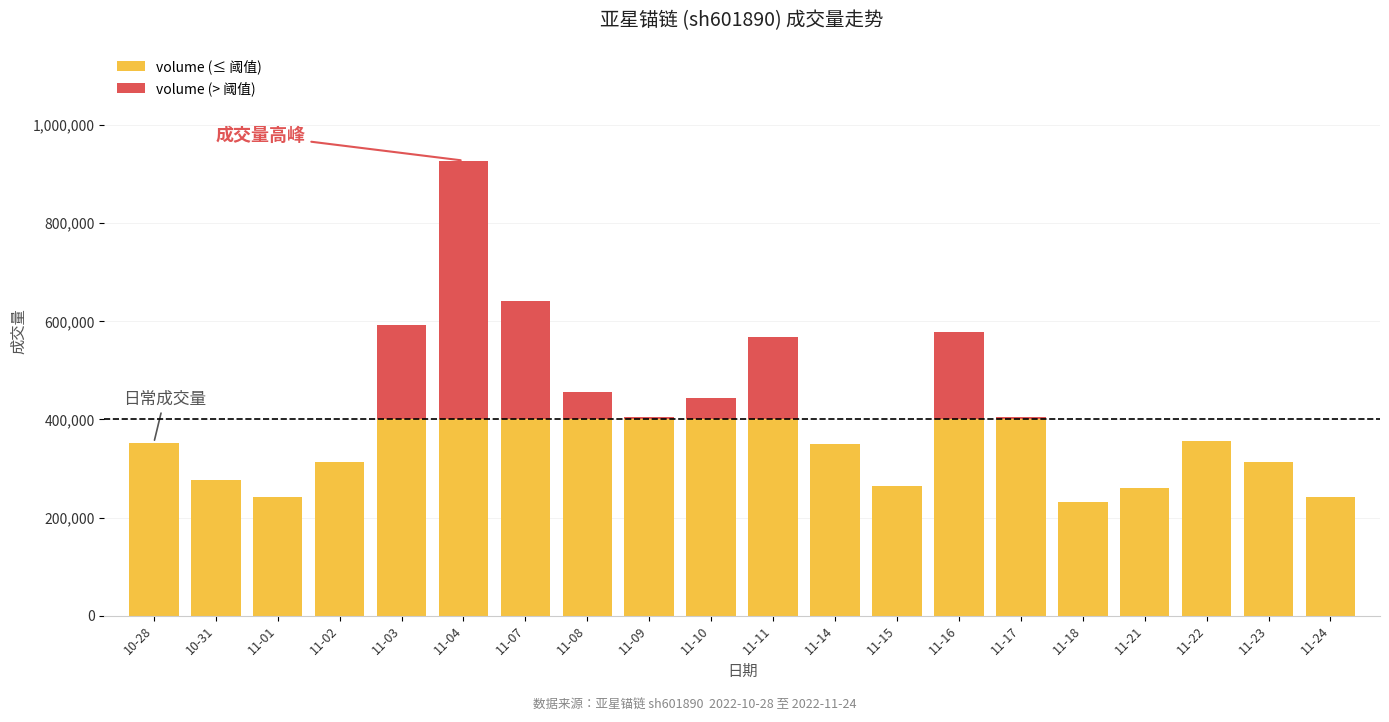

Are the bars grouped side by side (vs. stacked)?

No